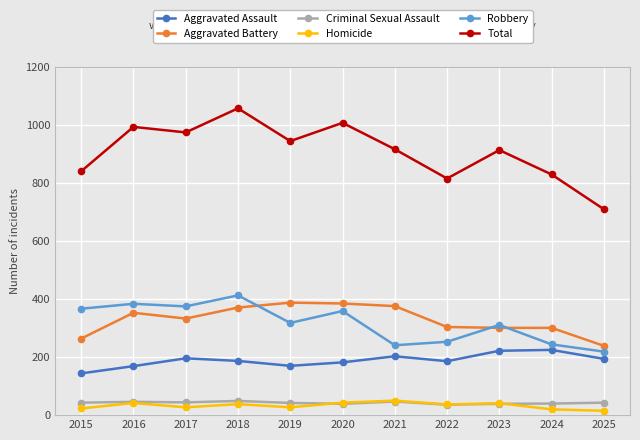

How many values in the Aggravated Assault series are below 187?

5